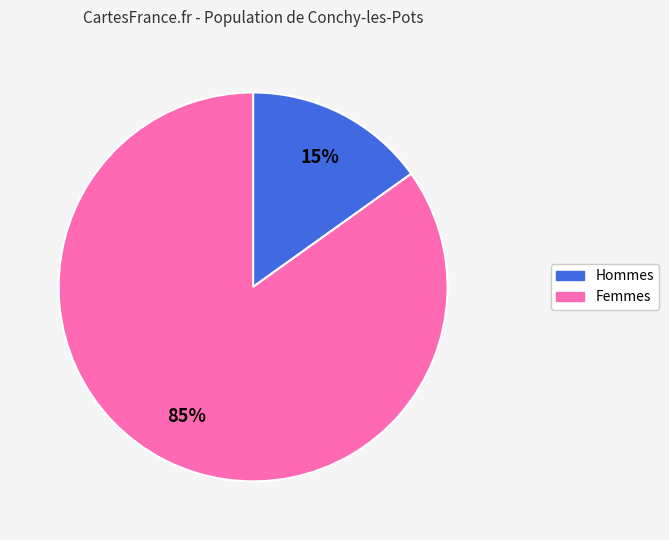

To the nearest percent, what is the average slice percentage?

50%